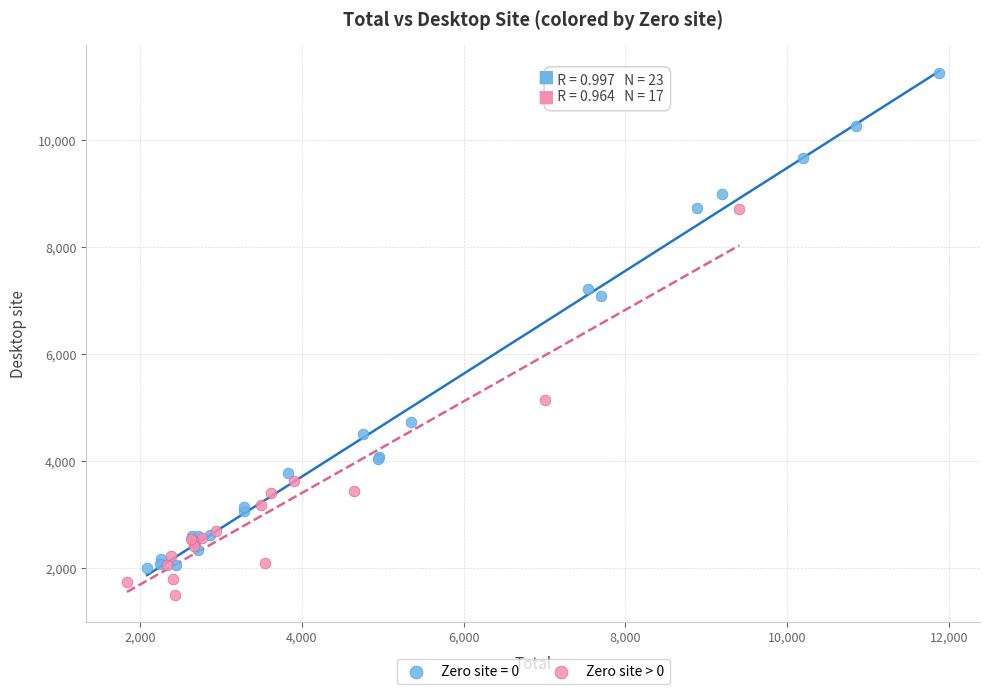

Which series contains the highest Y value?

Zero site = 0